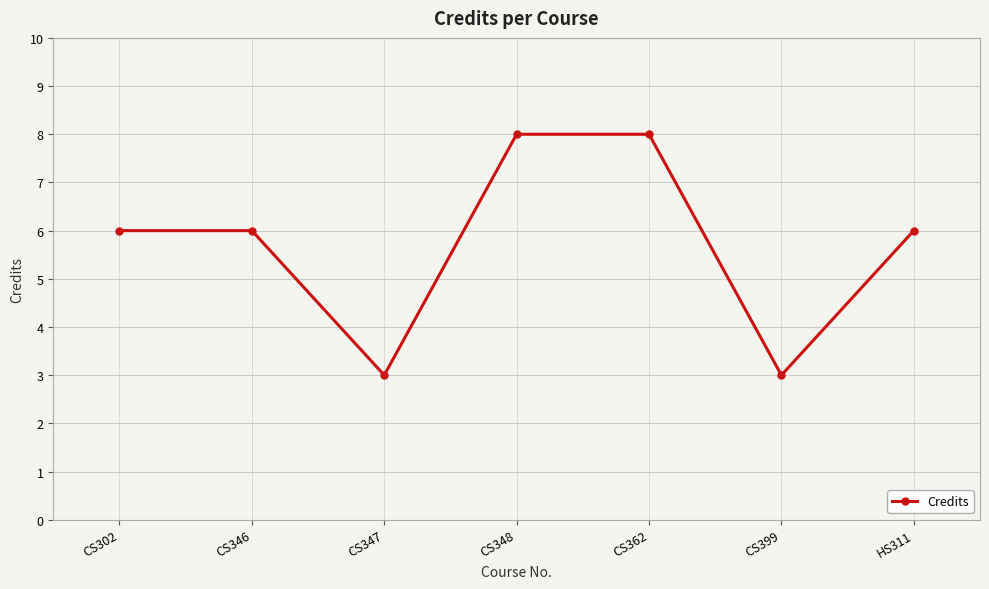

What is the value of the 1st point from the left?

6